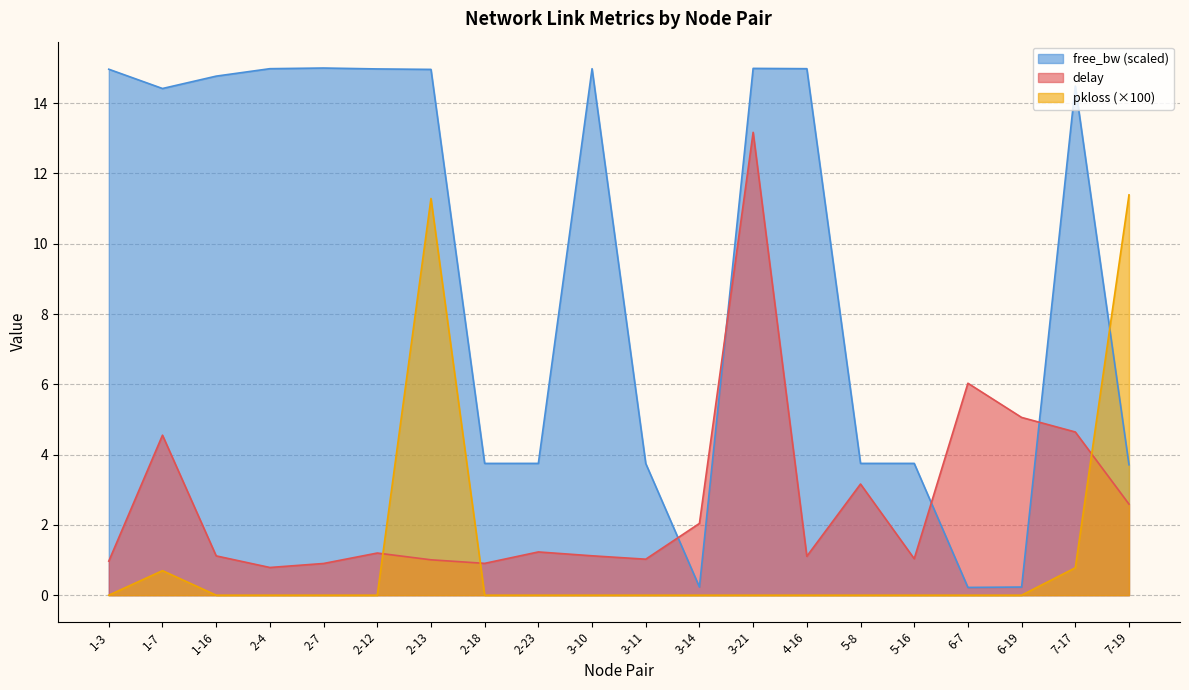

How many data points does each series have?

20